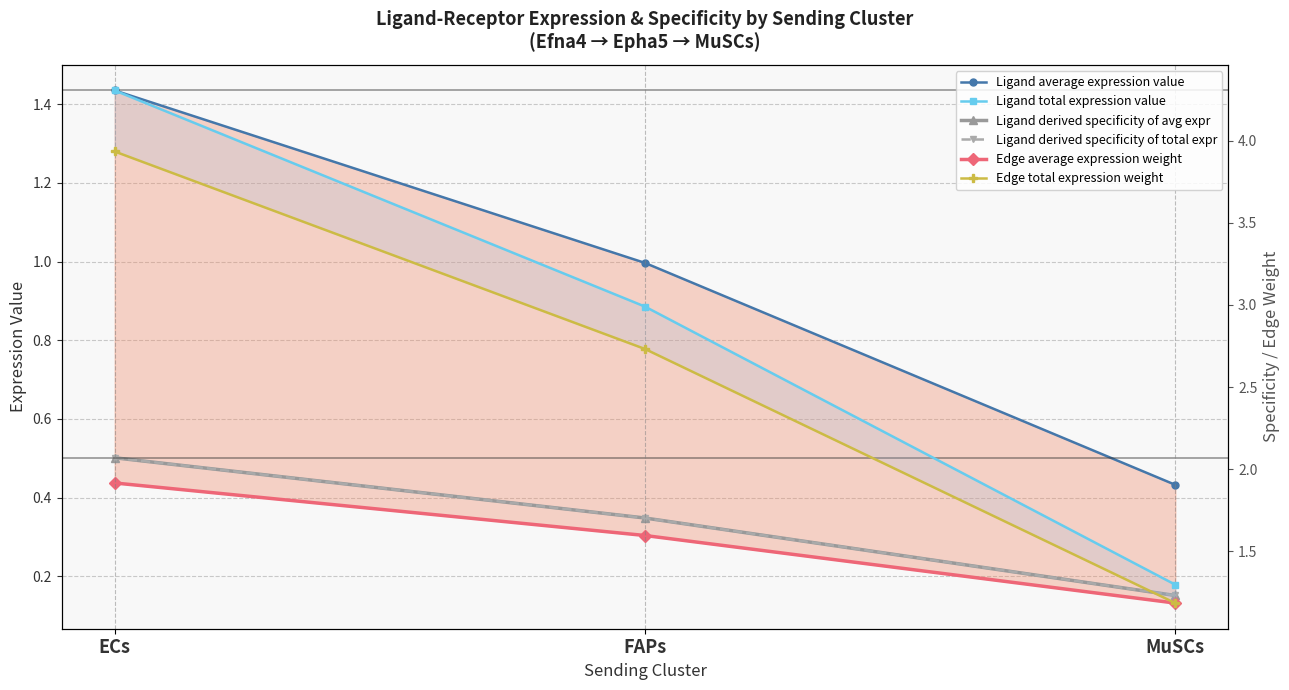

At which category is the sum across all series the highest?

ECs